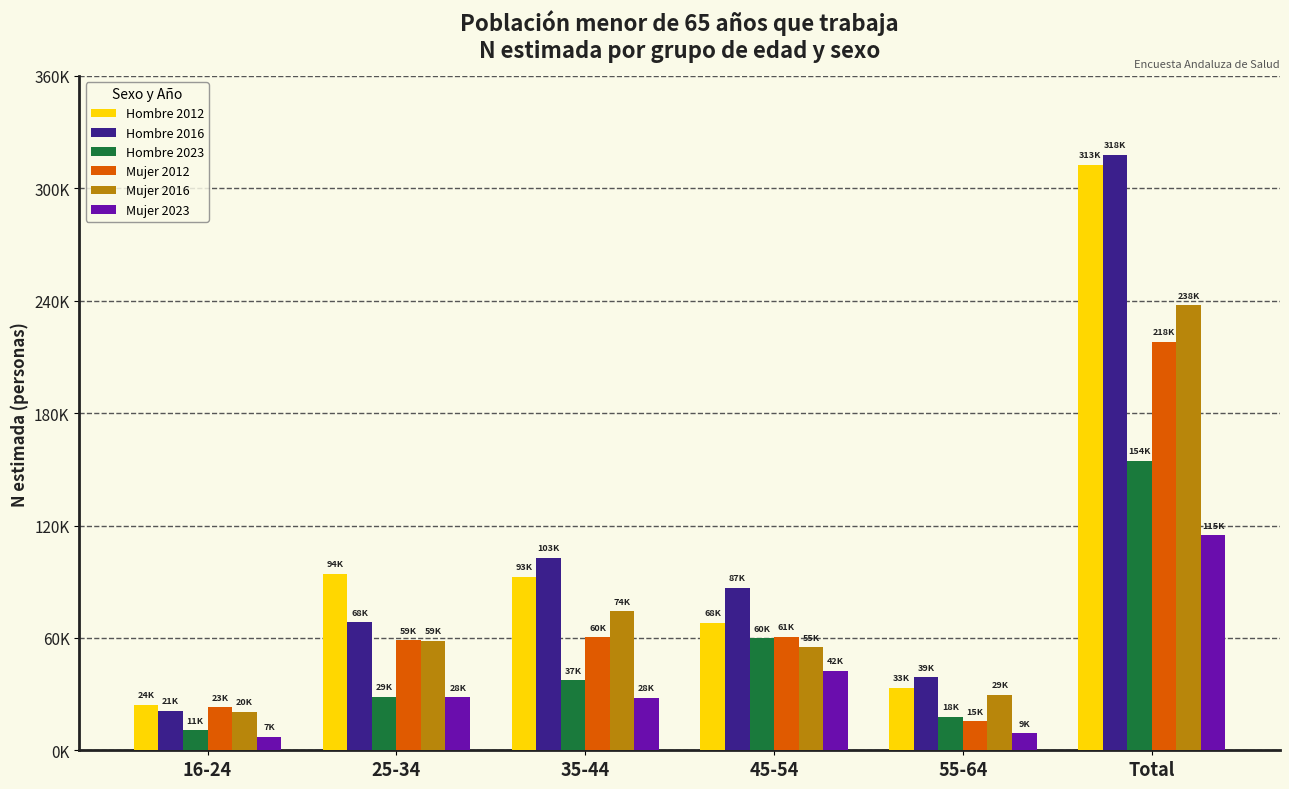

Rank the series at 45-54 from highest to lowest value.

Hombre 2016, Hombre 2012, Mujer 2012, Hombre 2023, Mujer 2016, Mujer 2023